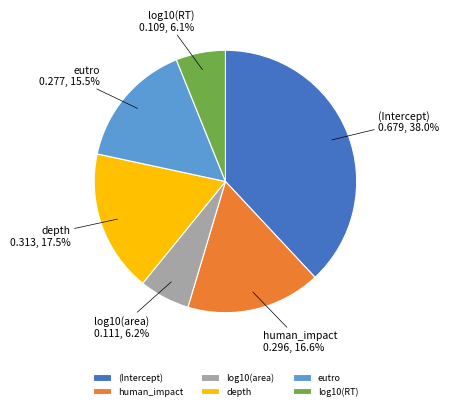

Which has a higher value, log10(area) or human_impact?

human_impact